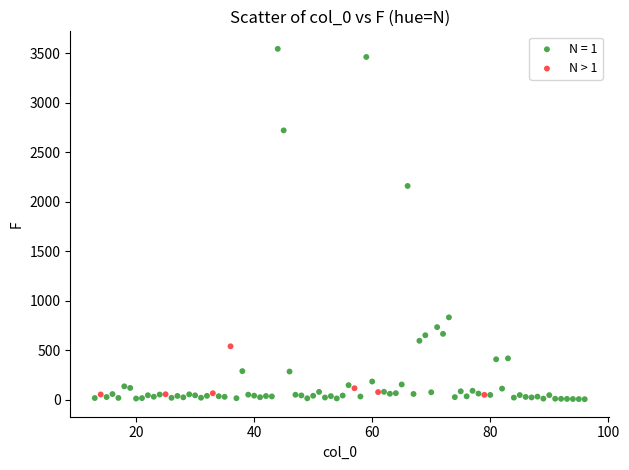

Which series contains the highest Y value?

N = 1